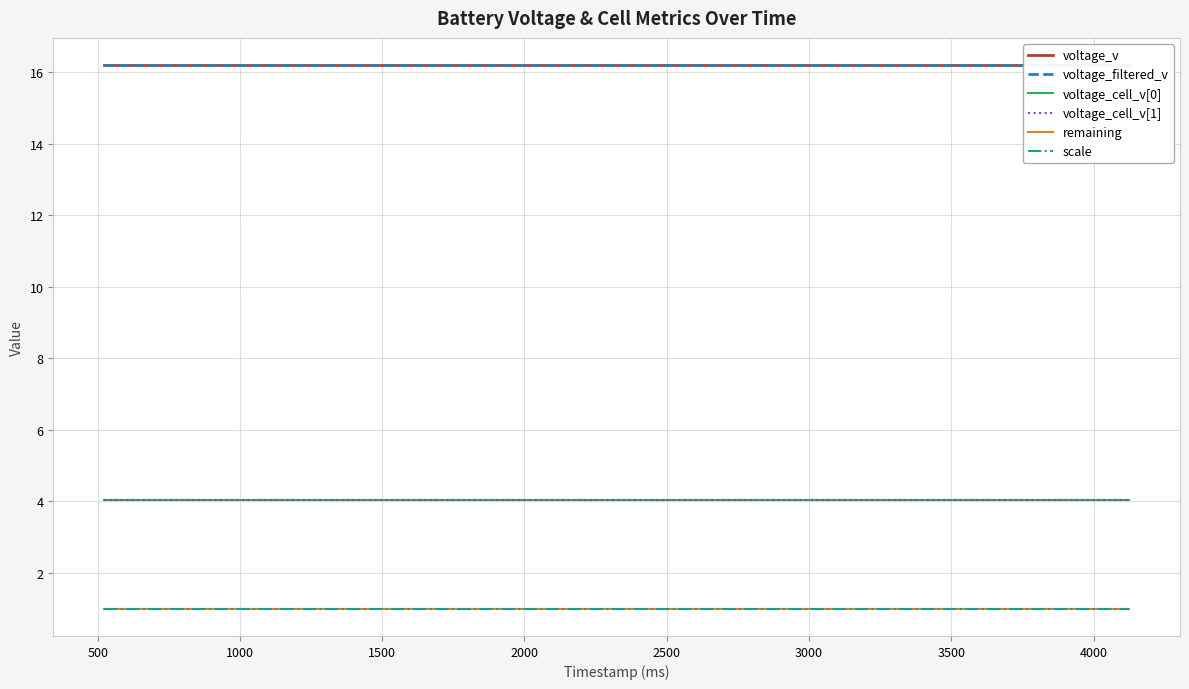

The voltage_cell_v[1] series shows 6.7 at 18. True or false?

False